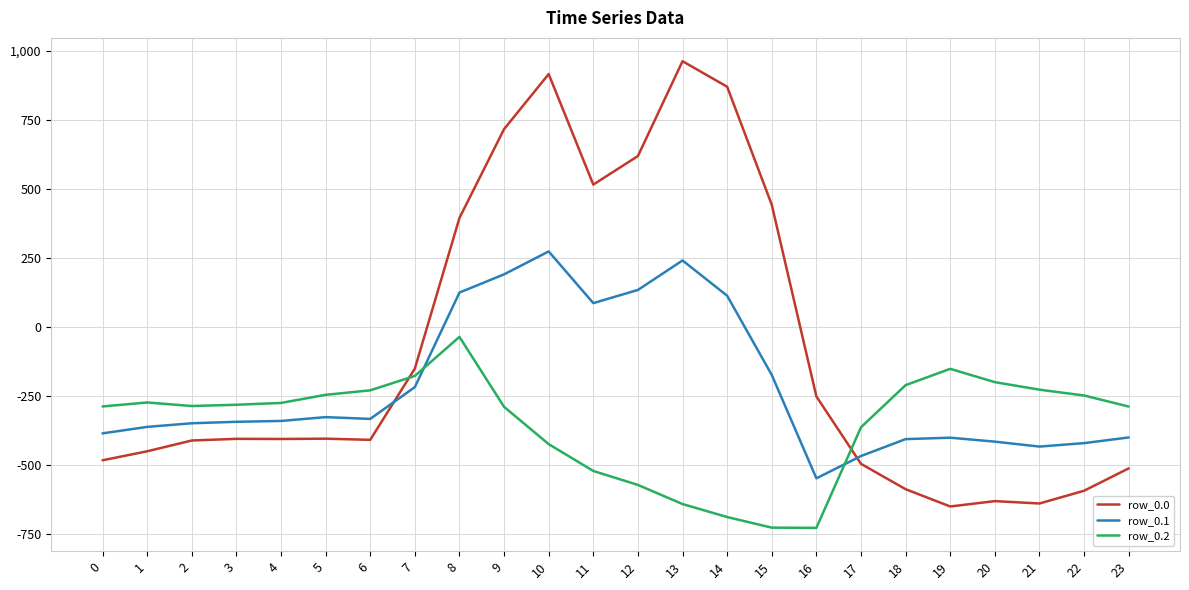

What is the difference between the maximum and minimum values in the row_0.2 series?

691.3